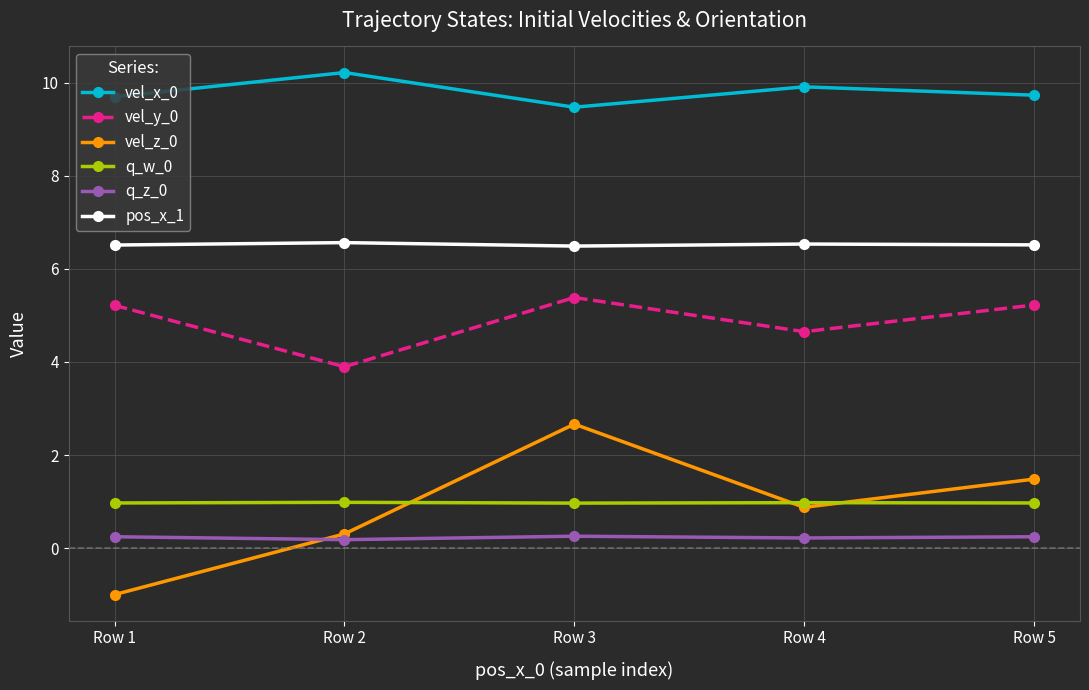

True or false: q_z_0 has a value of 0.2 at Row 5.

True